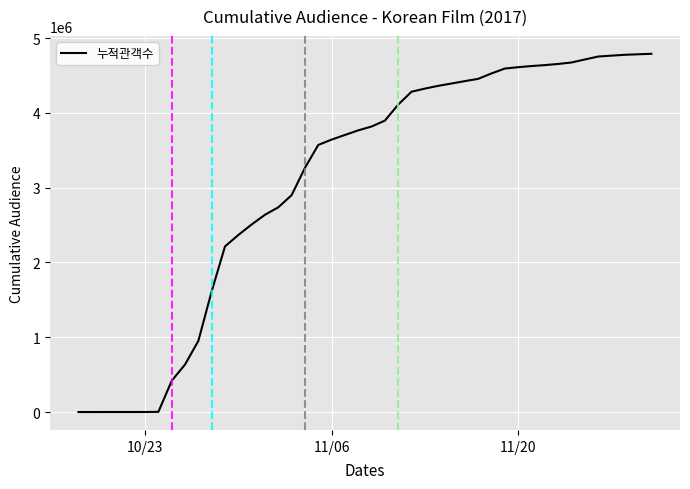

What is the maximum value shown in the chart?

4789513